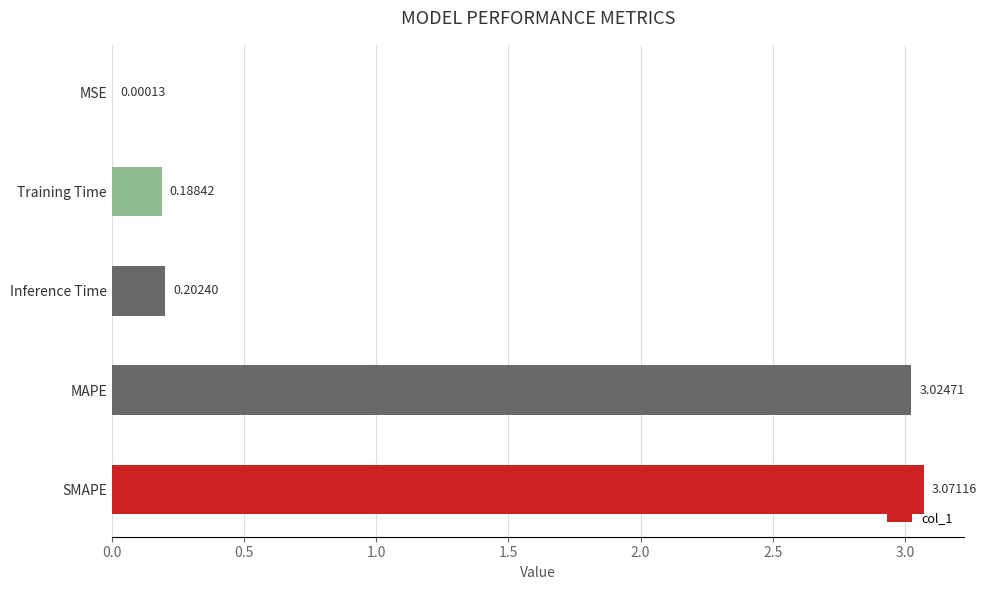

What is the sum of the values at Training Time and SMAPE?

3.3